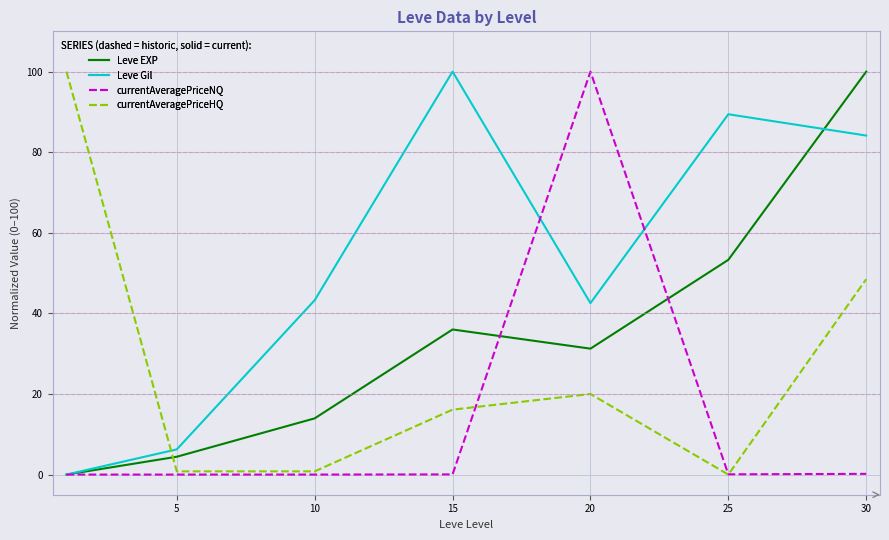

How many times do currentAveragePriceHQ and Leve Gil cross each other?

1